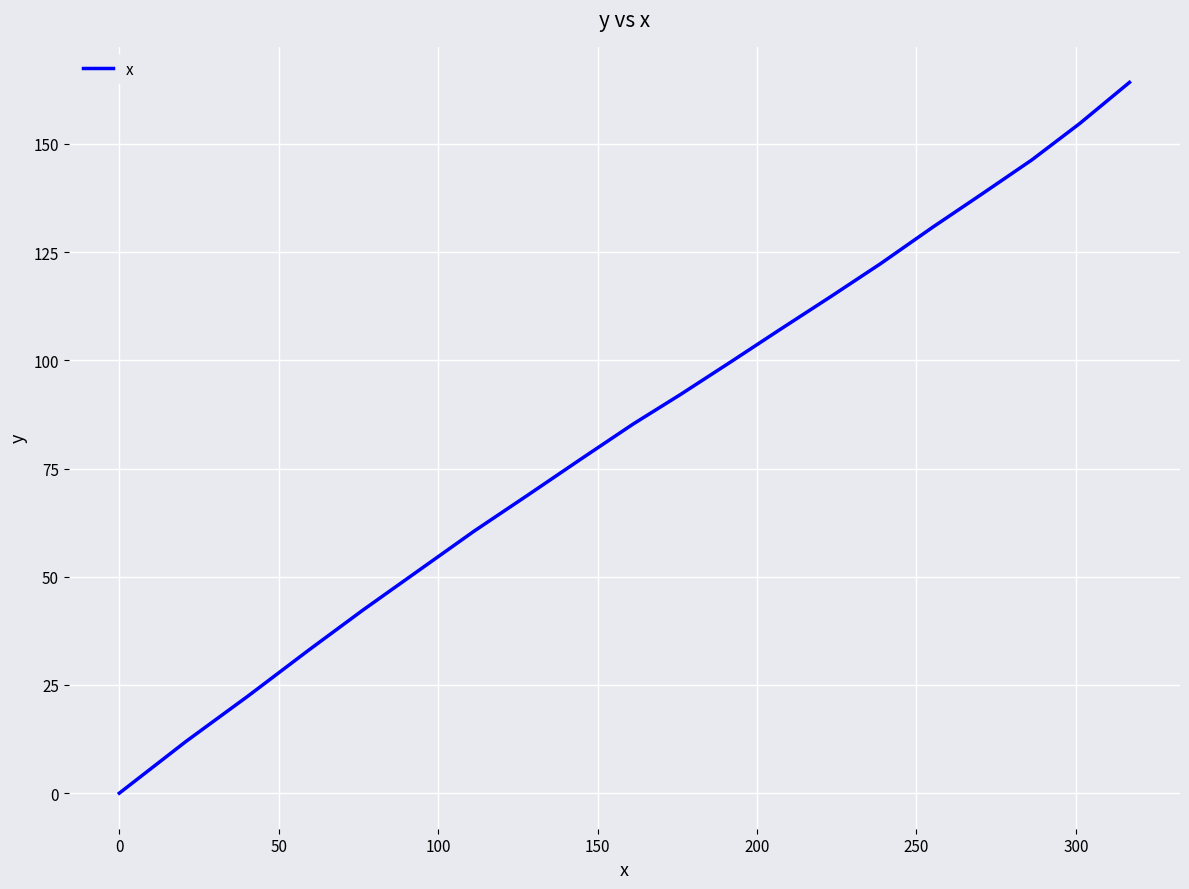

What is the greatest value displayed?

164.2